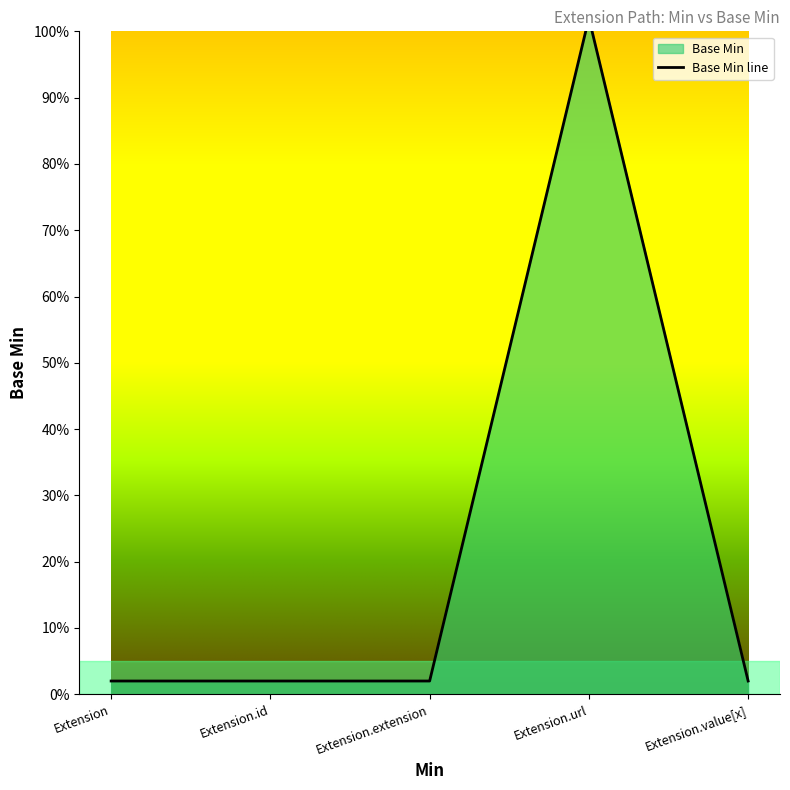

At which category does the data reach its first local peak?

Extension.url